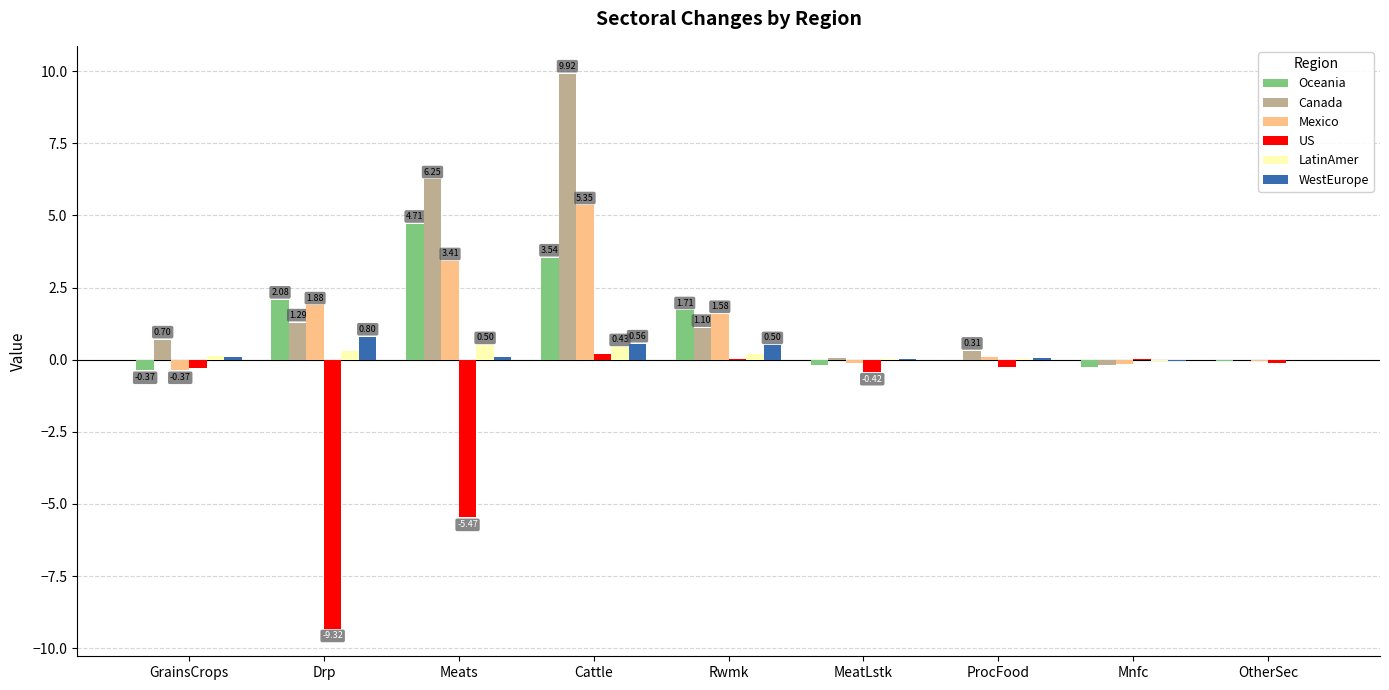

What is the greatest value displayed?

9.9